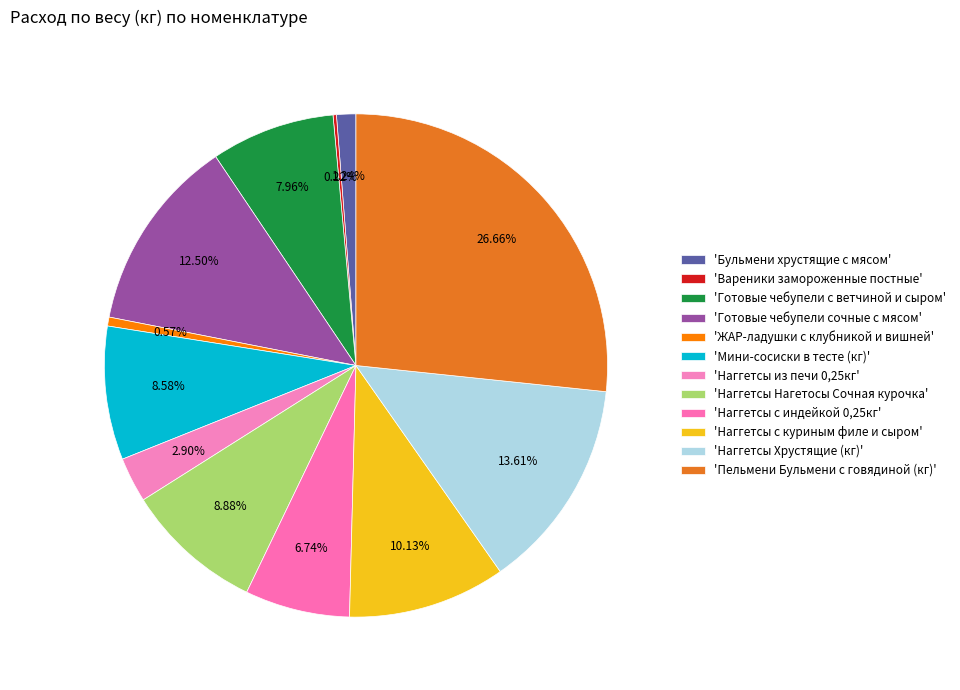

Which slice is the largest?

'Пельмени Бульмени с говядиной (кг)'